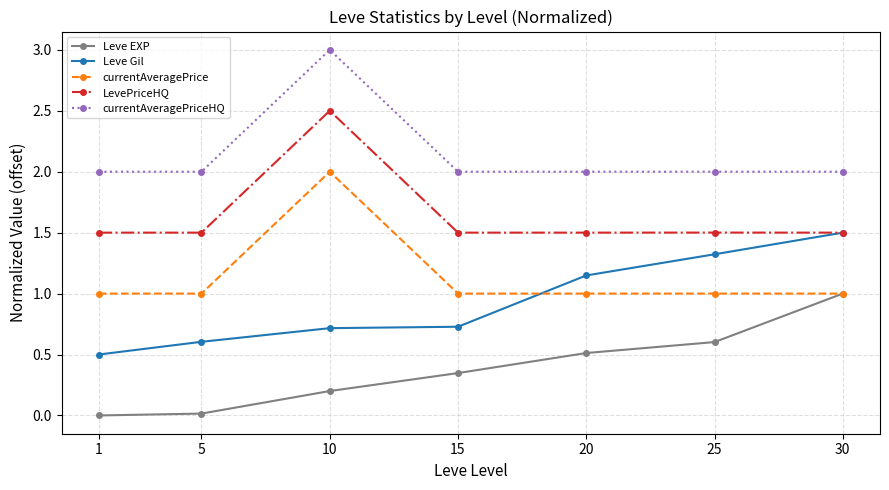

What is the sum of the Leve EXP values at 20 and 5?

0.5